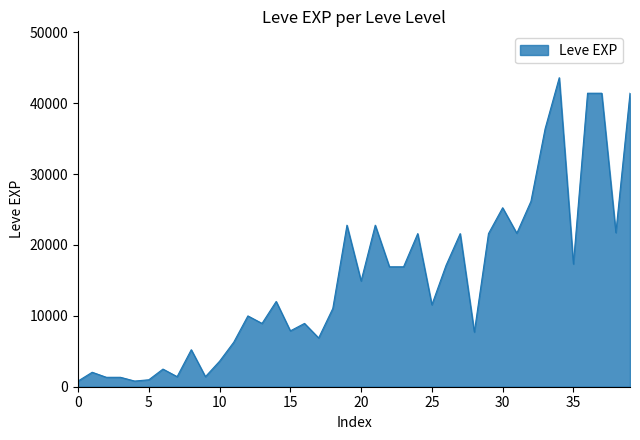

What is the difference between the maximum and minimum values?

42800